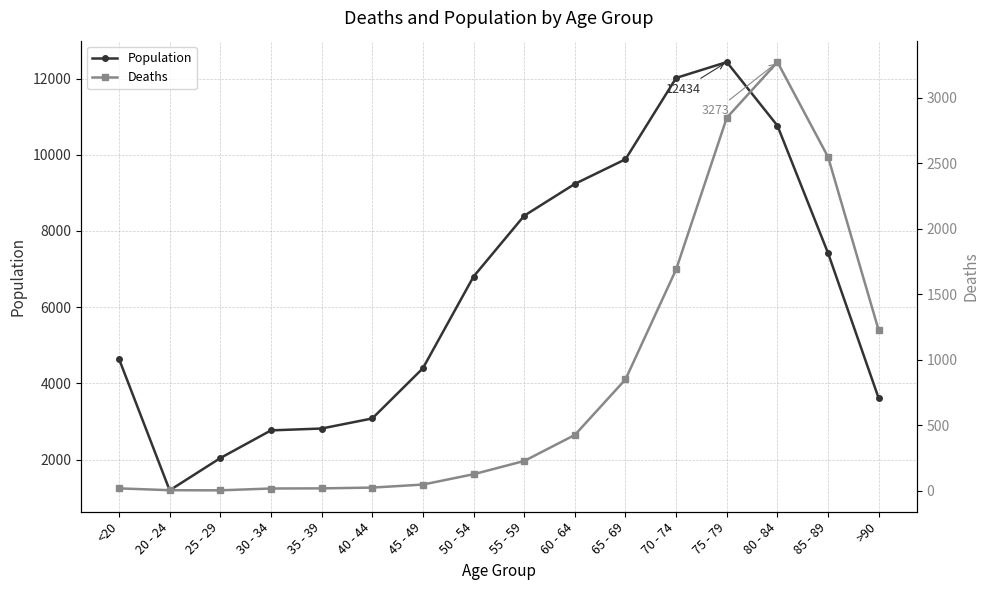

How many categories are shown in the chart?

16